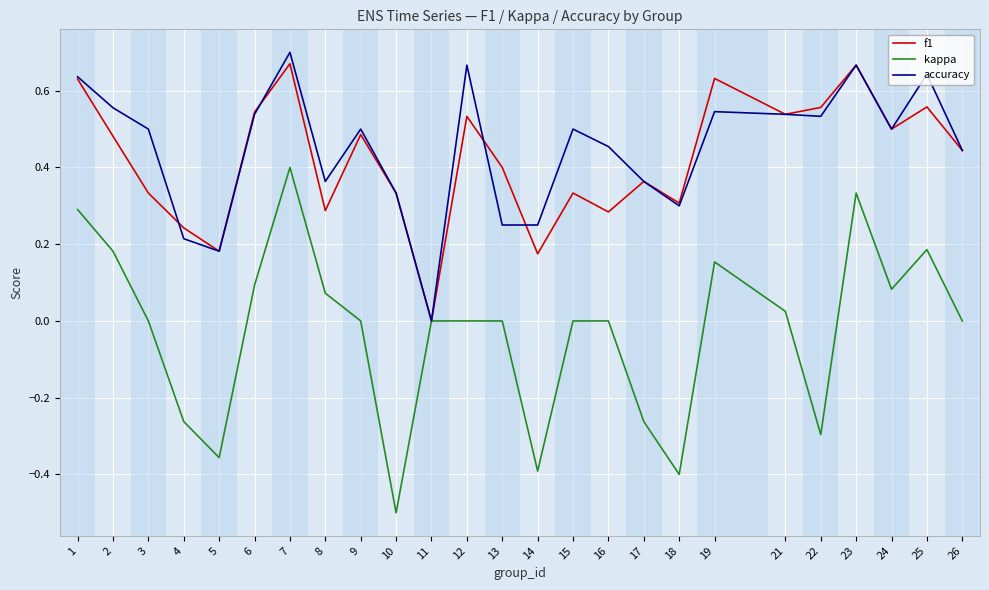

List the series in order of their peak value, highest first.

accuracy, f1, kappa